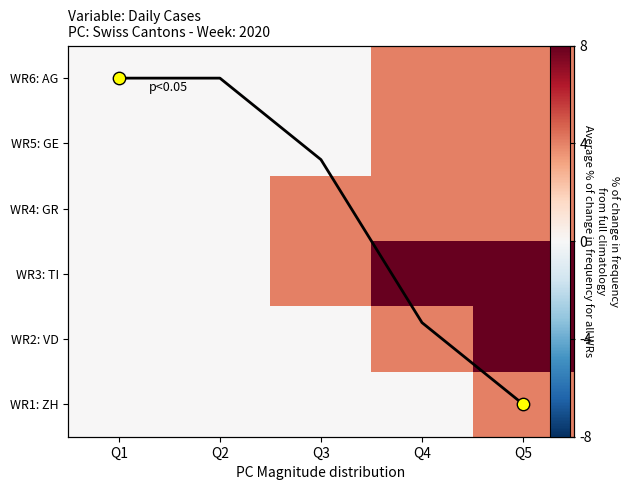

At which label does WR1: ZH reach its minimum?

Q1